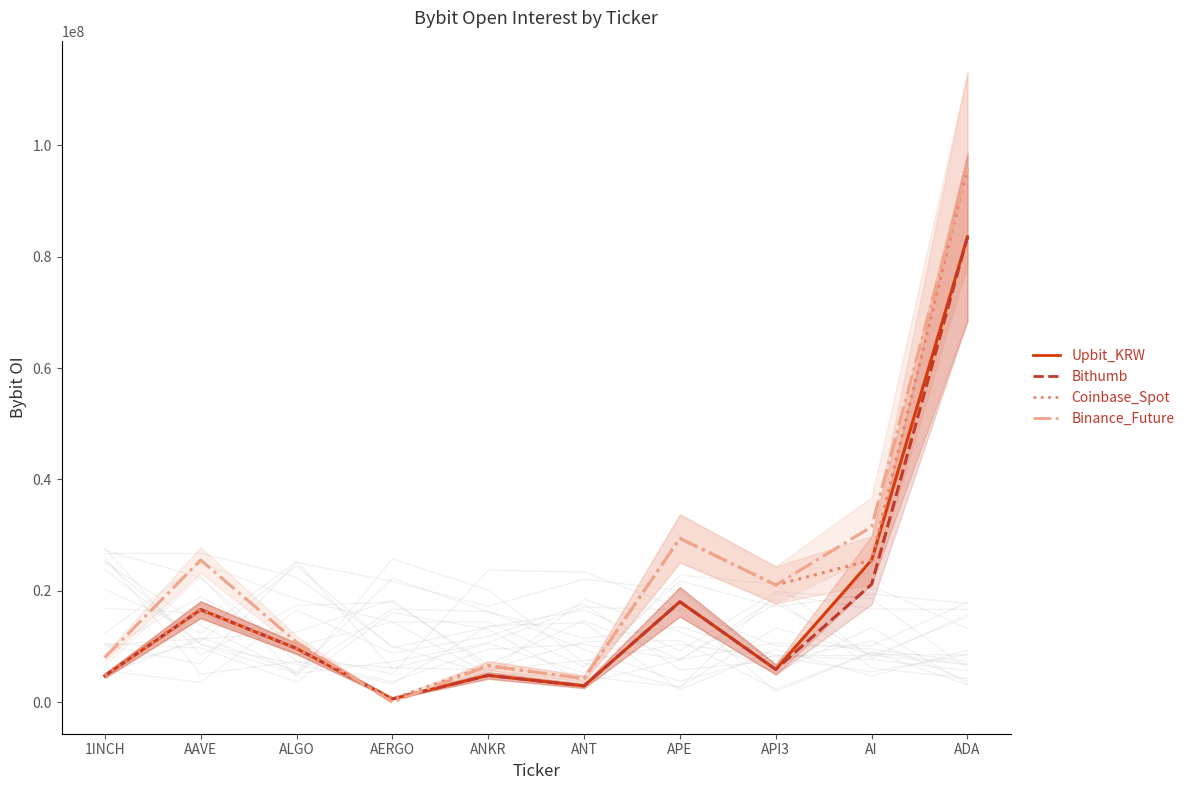

At how many categories does at least one series exceed 48354823?

1